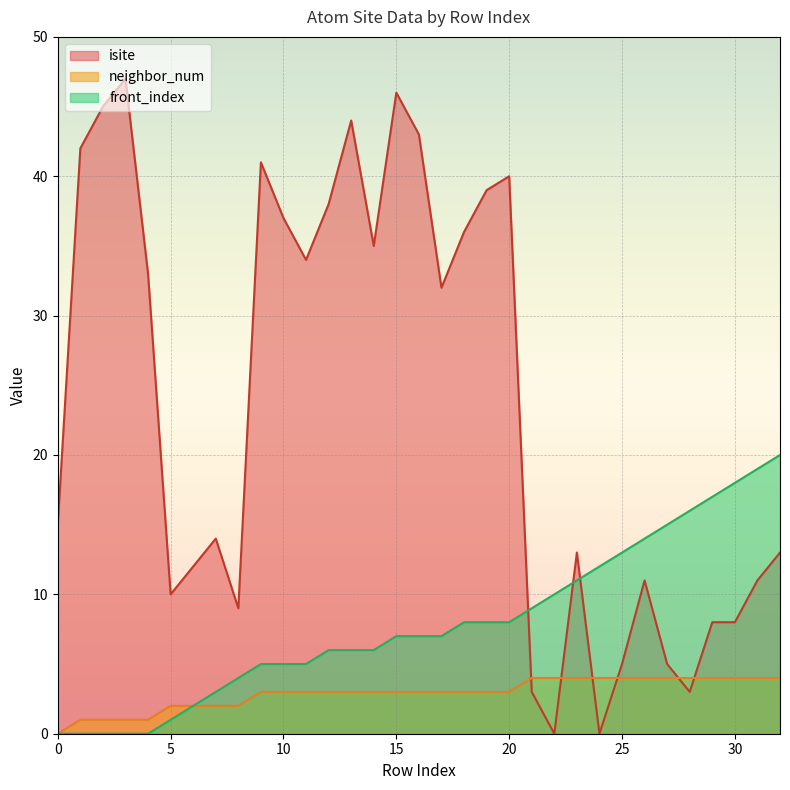

True or false: front_index has a value of 0 at 4.

True